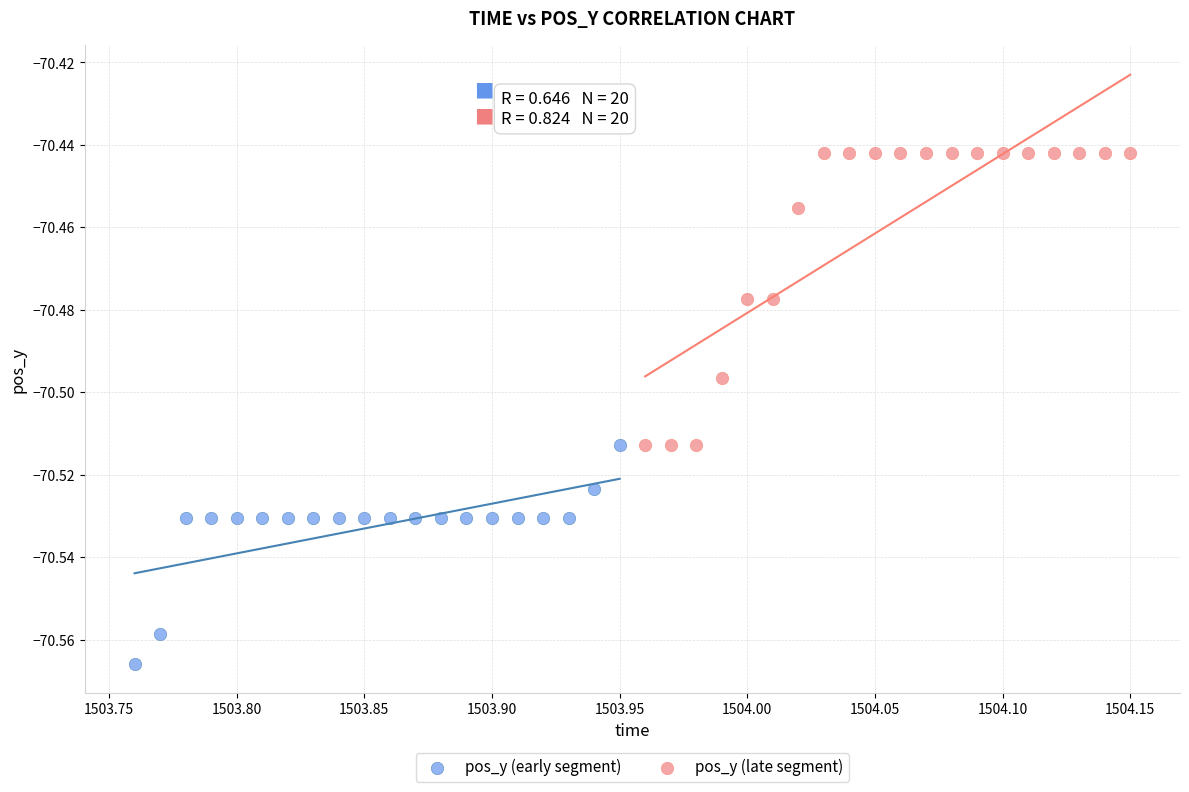

What are all the series names shown in the legend?

pos_y (early segment), pos_y (late segment)